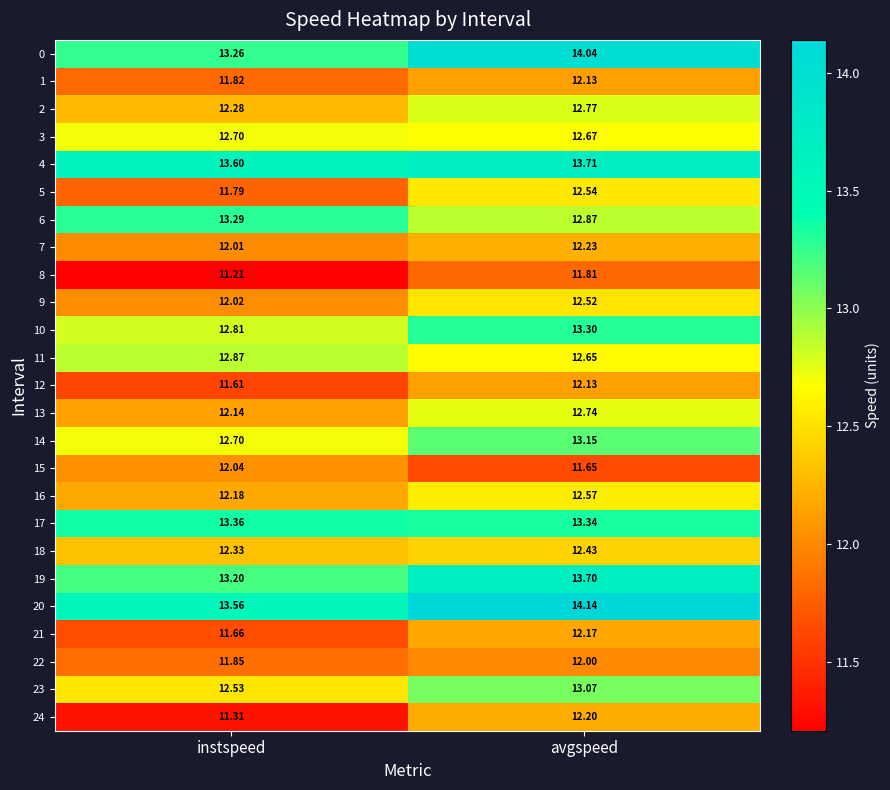

What is the total value across all series at instspeed?

310.1